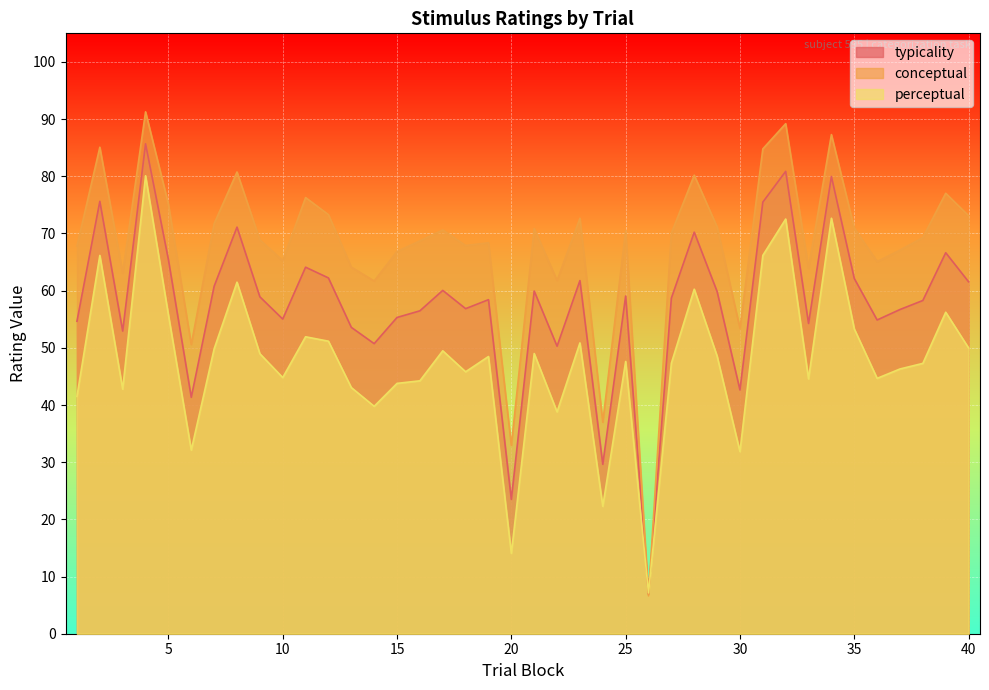

After their last crossing, which series has the higher values: conceptual or typicality?

conceptual